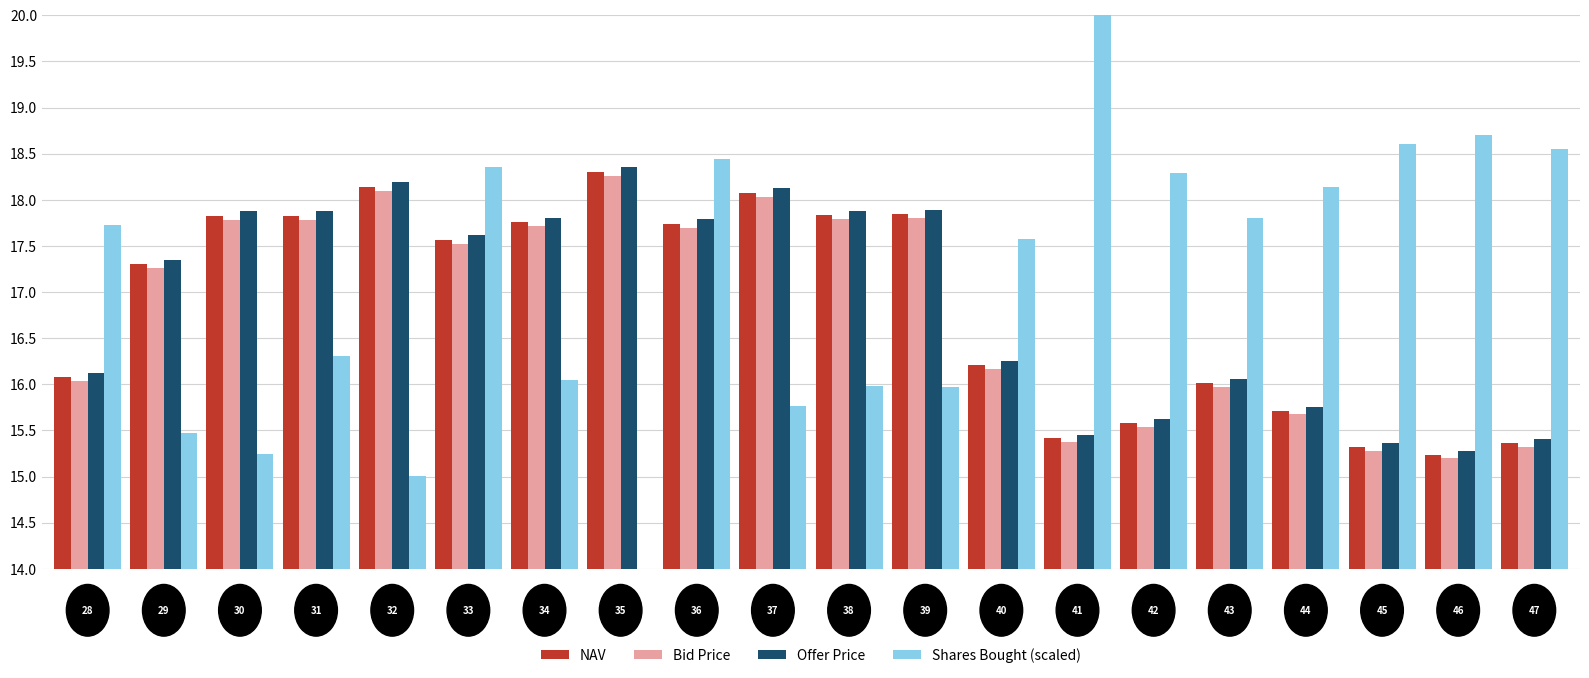

What are all the series names shown in the legend?

NAV, Bid Price, Offer Price, Shares Bought